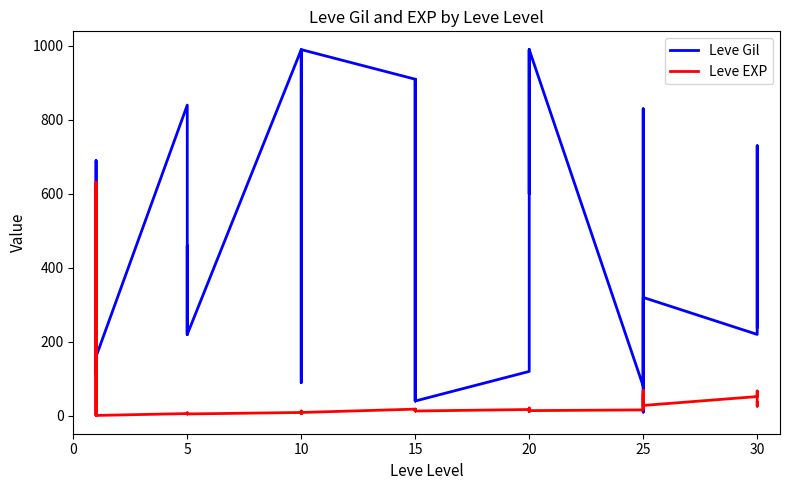

Between 5 and 25, which series saw the biggest shift?

Leve Gil